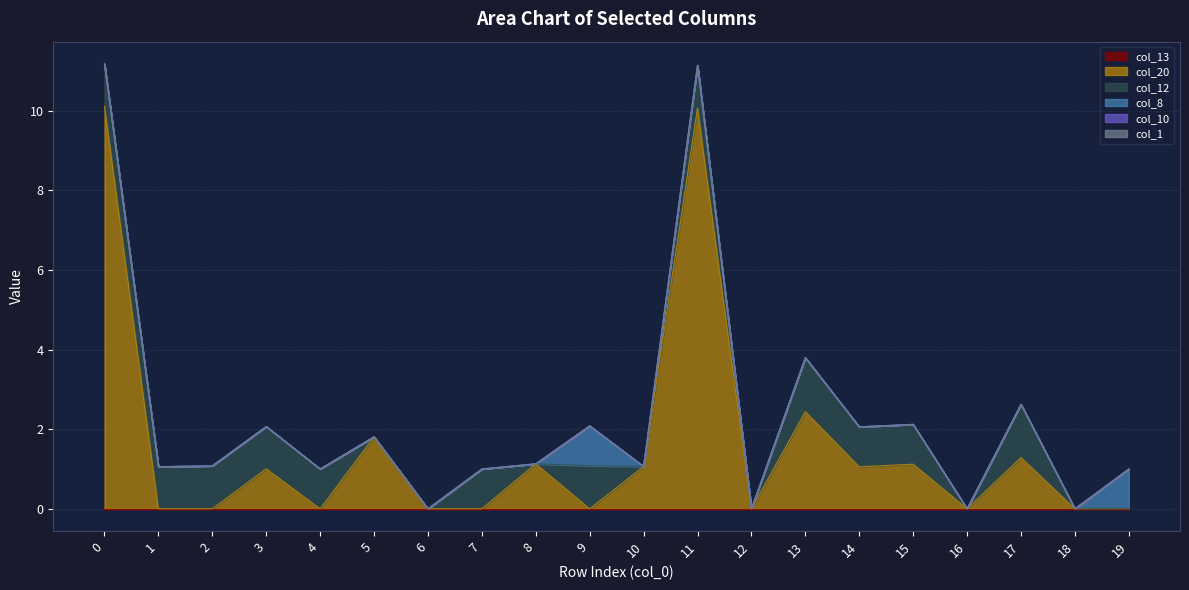

Does the chart have visible grid lines?

Yes